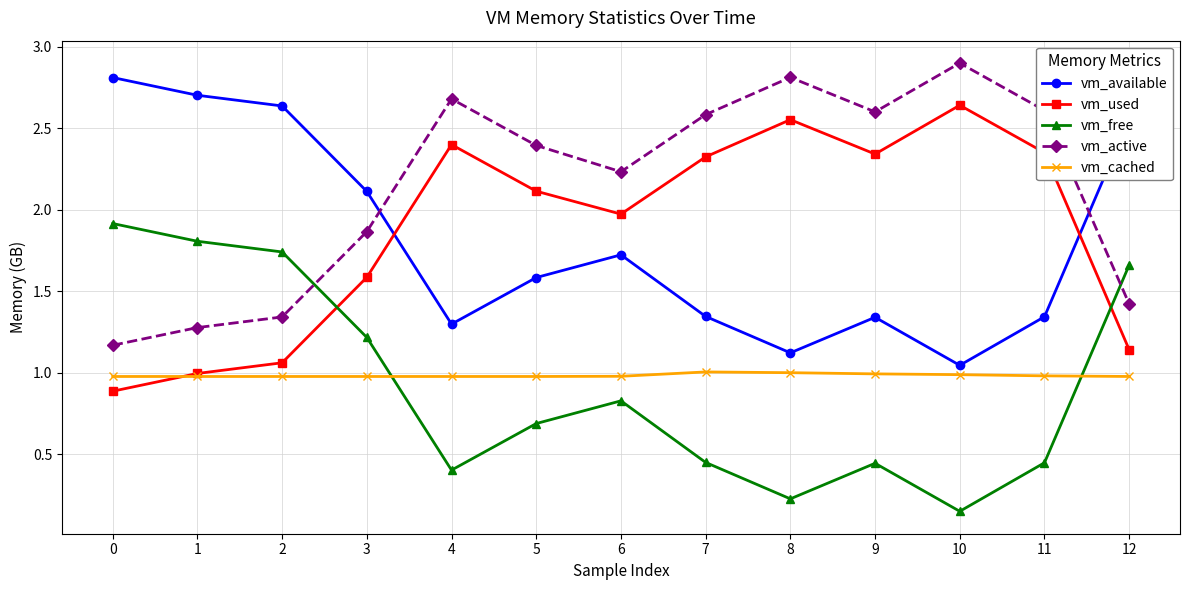

Between which two adjacent categories do vm_available and vm_used first intersect?

3 and 4